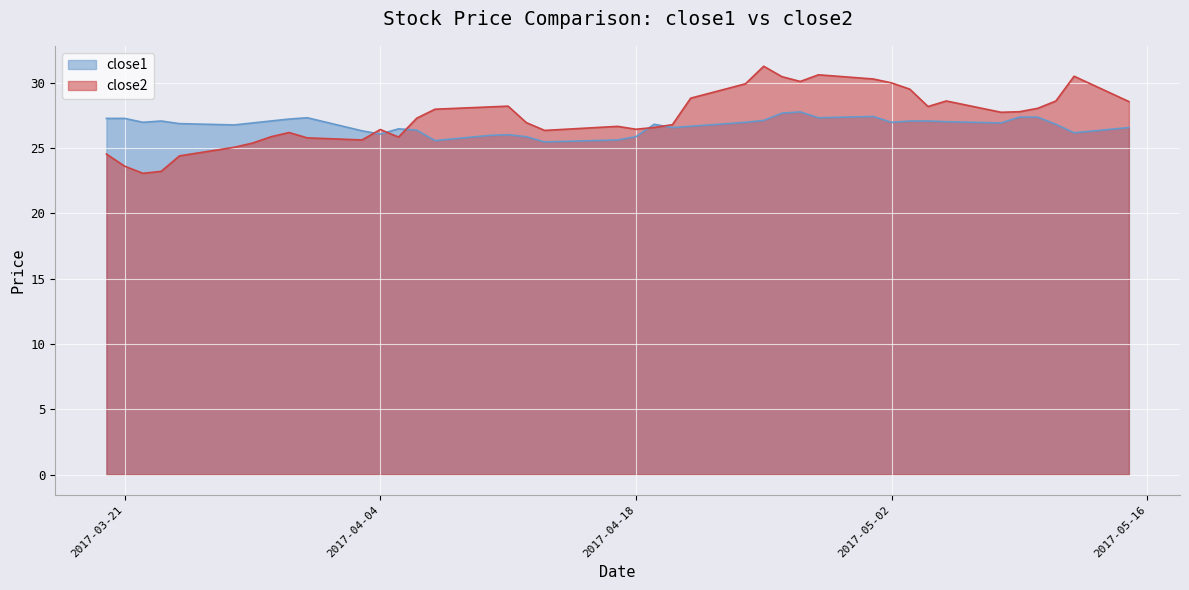

What is the spread (max minus min) of values at 2017-04-13?

0.9